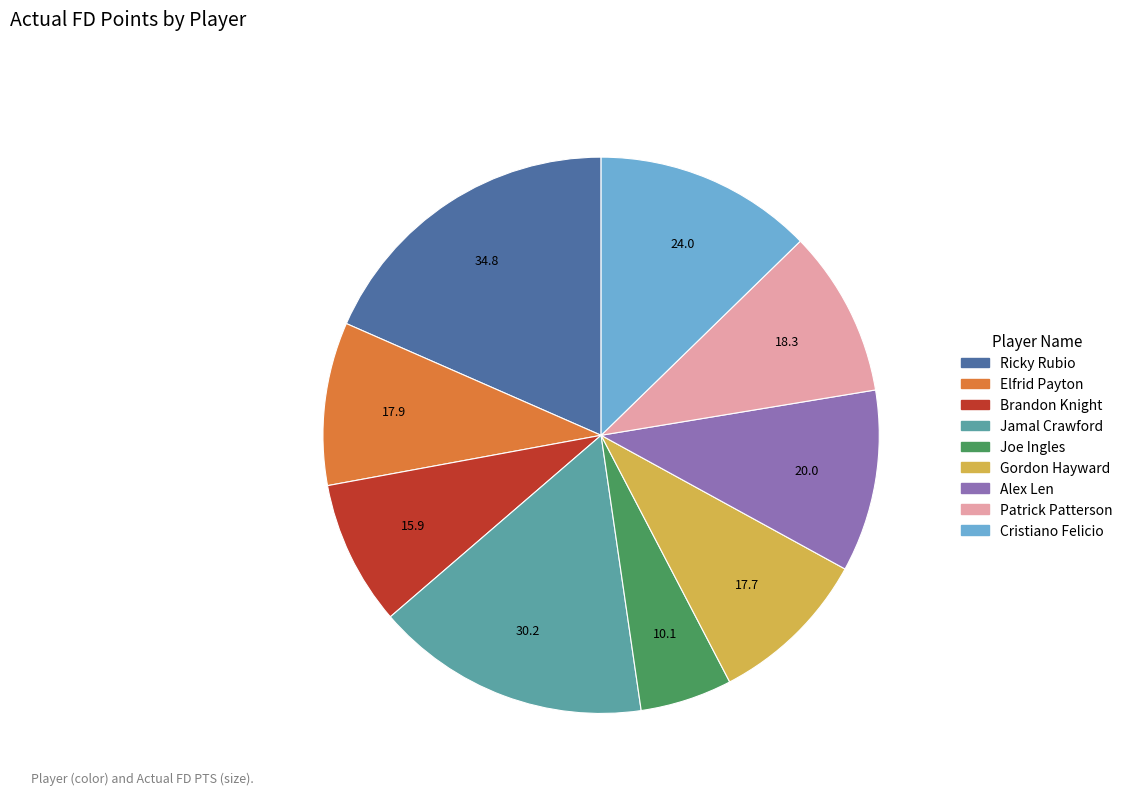

How many slices are in this pie chart?

9